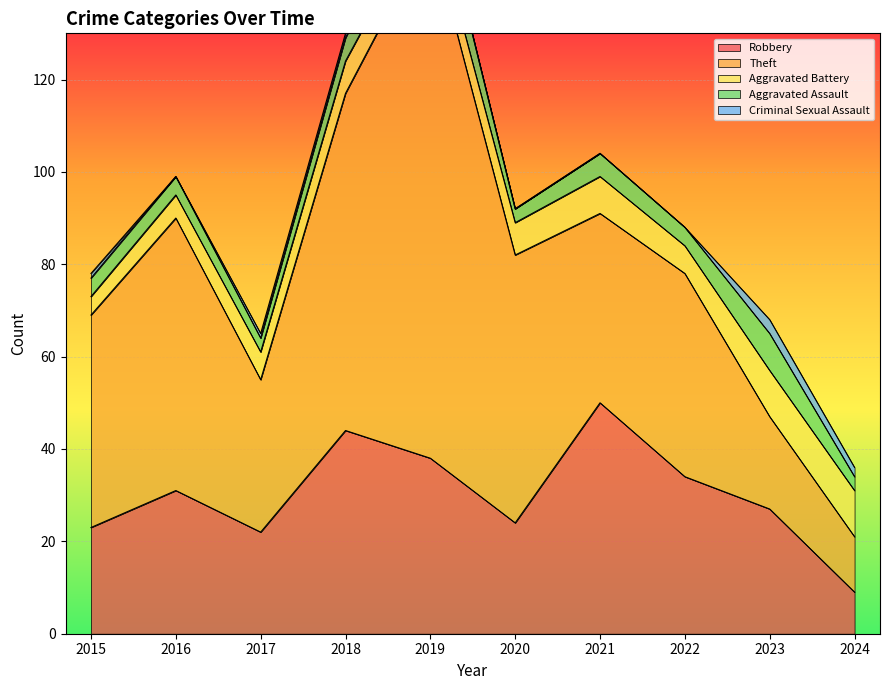

Between 2016 and 2021, which is larger?

2021